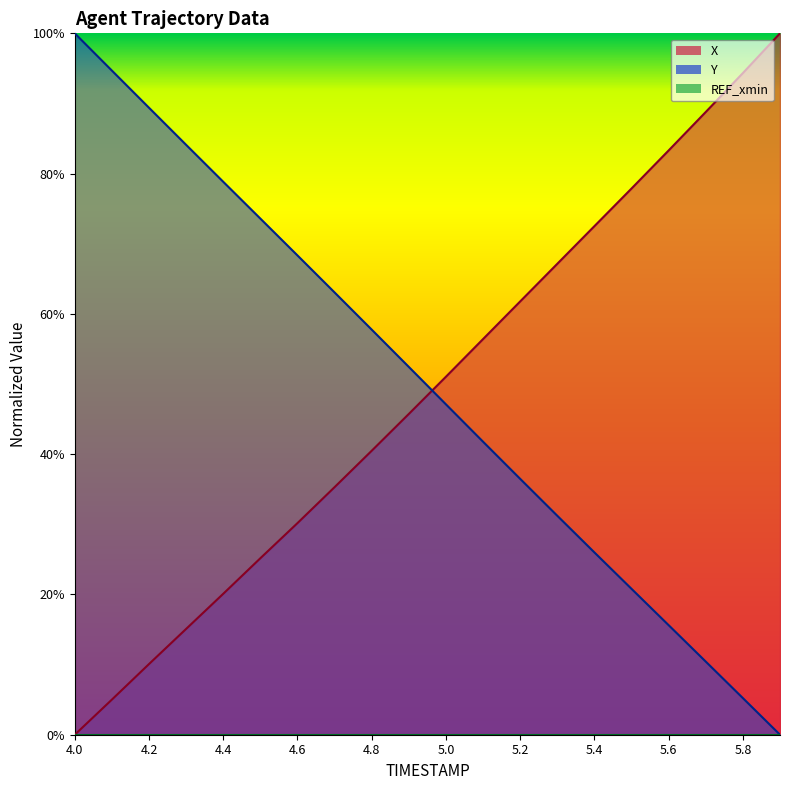

Read the Y value at 5.3.

0.3